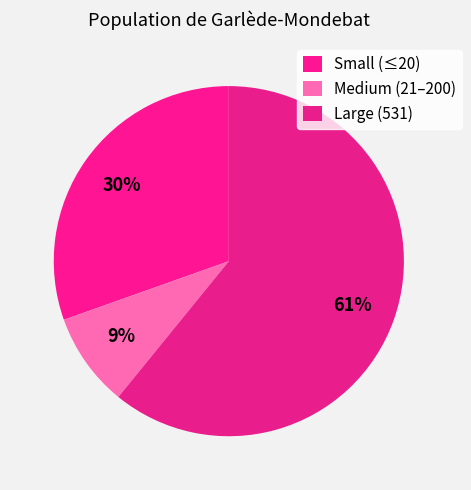

How many slices are in this pie chart?

3